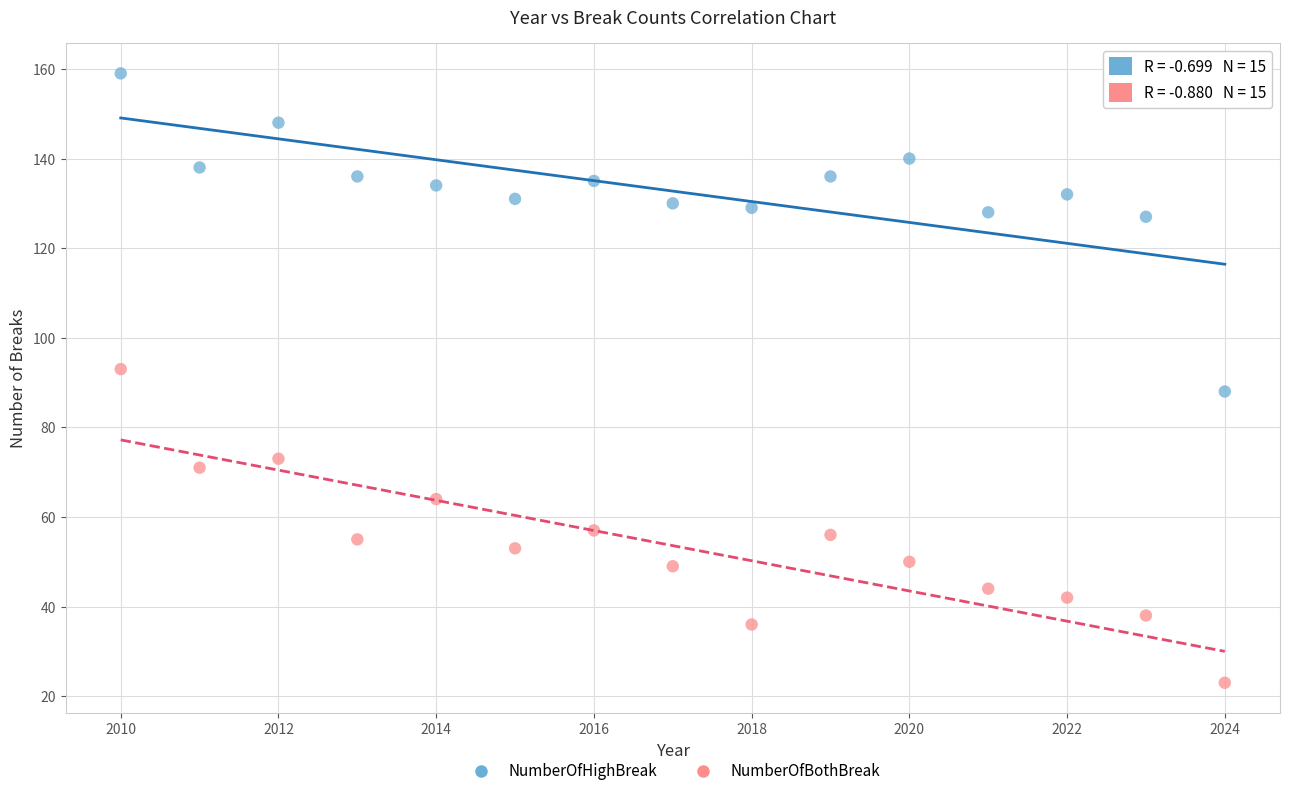

Across all data points, what is the range of Y values (max minus min)?

136